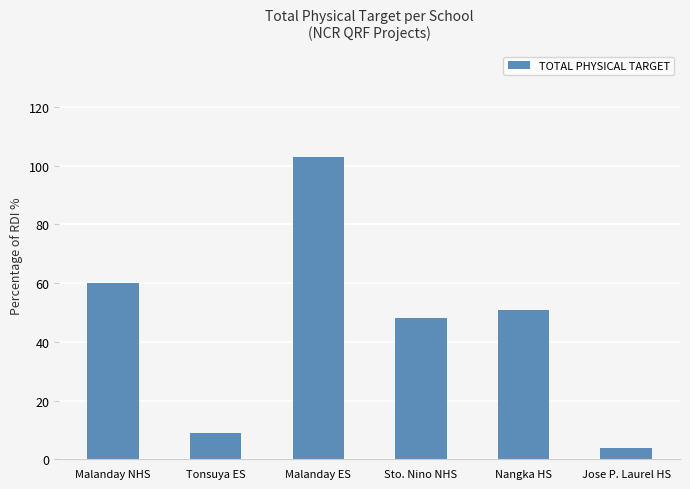

Rank the categories by value from highest to lowest.

Malanday ES, Malanday NHS, Nangka HS, Sto. Nino NHS, Tonsuya ES, Jose P. Laurel HS